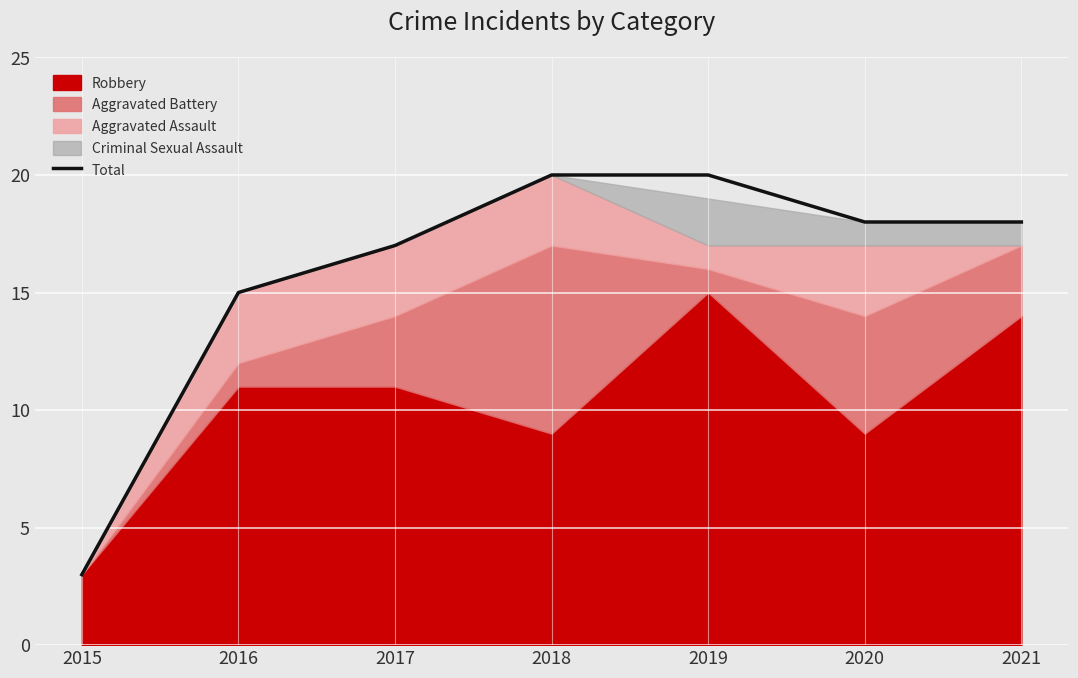

How many values are below 18?

3